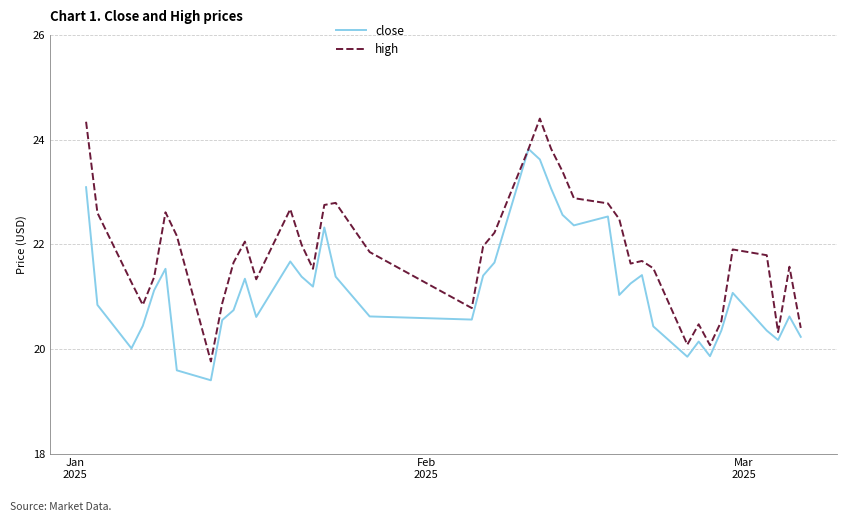

What is the minimum value shown in the chart?

19.4